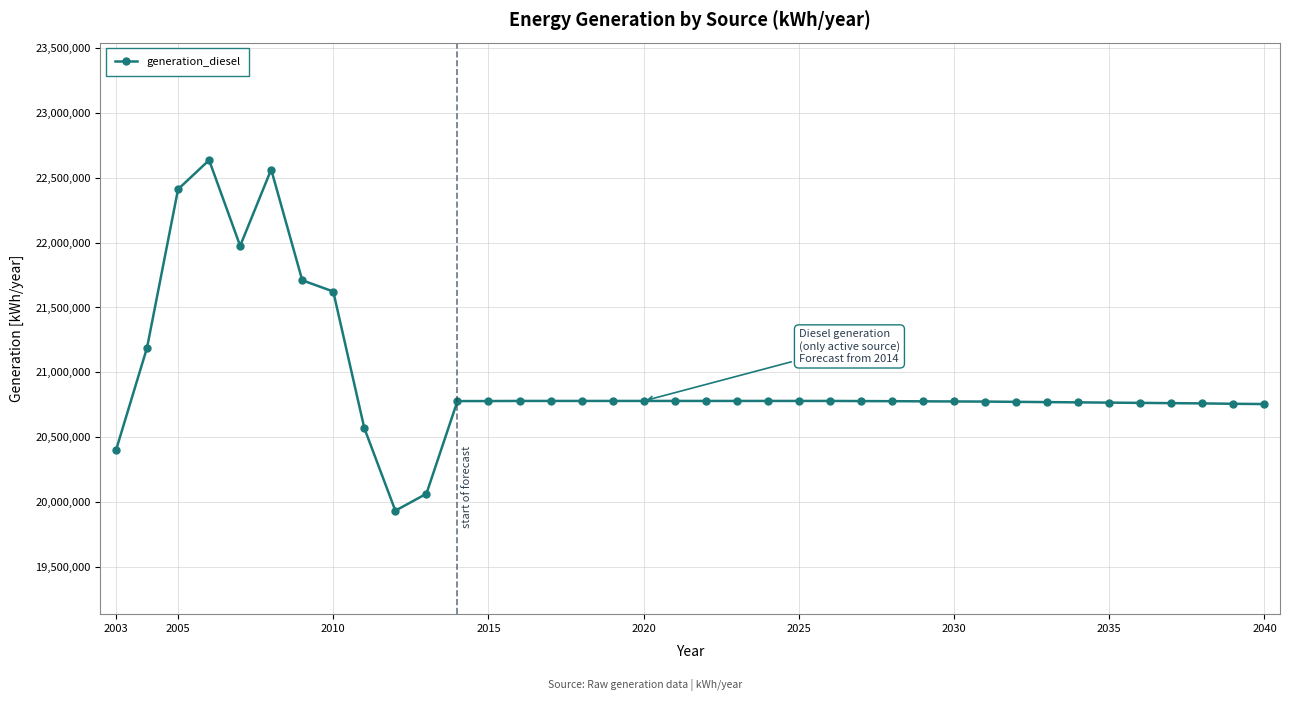

What is the maximum value shown in the chart?

22635538